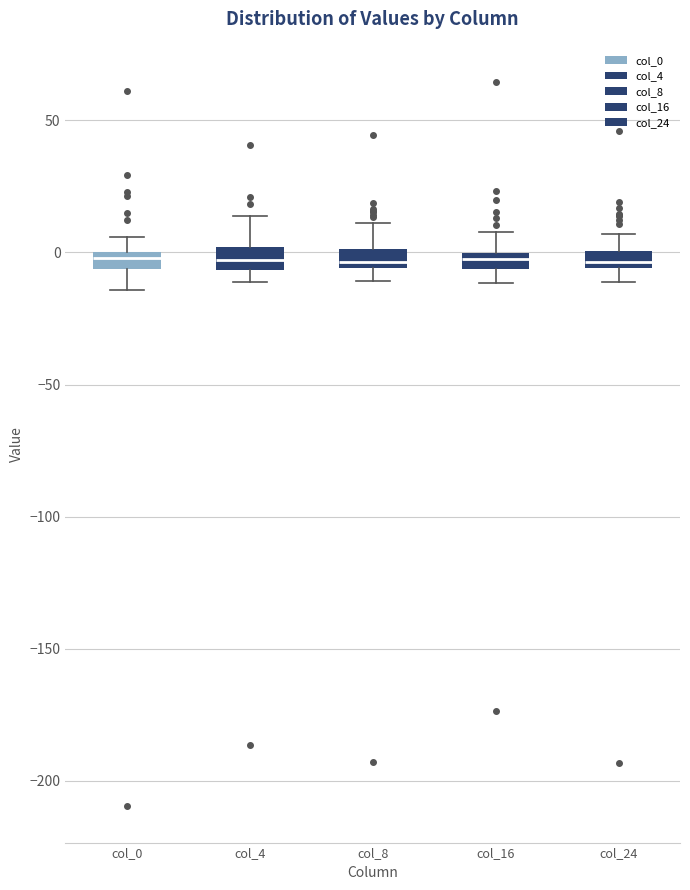

Where is the upper edge of the box for col_24 on the y-axis? The values are not printed on the chart, so give them approximately, as read against the axis.

0